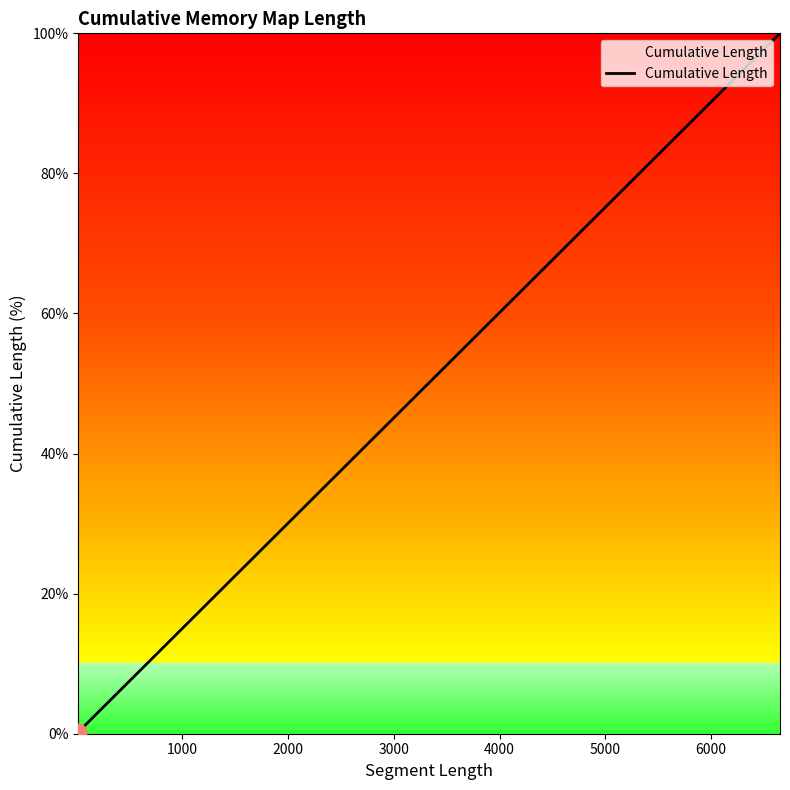

What is the difference between the maximum and minimum values?

99.7